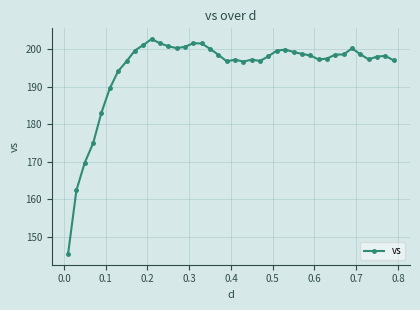

Is this an area chart (filled region under the line)?

No